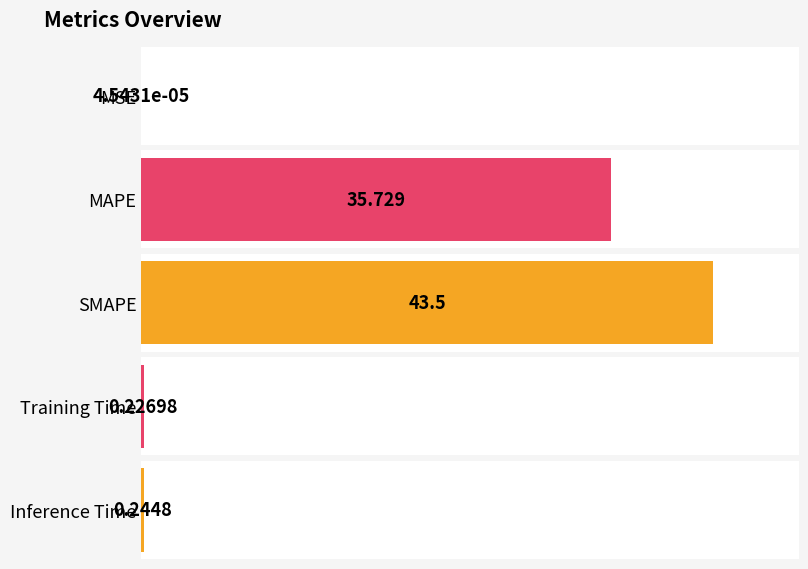

Rank the categories by value from highest to lowest.

SMAPE, MAPE, Inference Time, Training Time, MSE